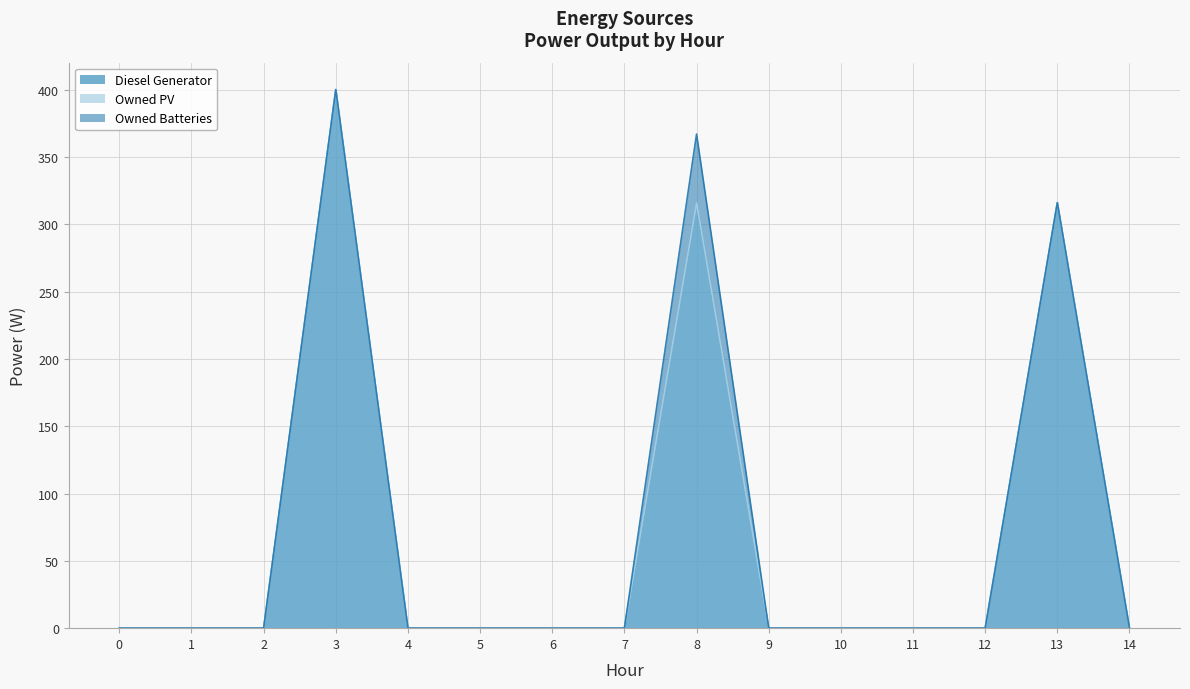

True or false: Owned Batteries has a value of -17 at 13.

False